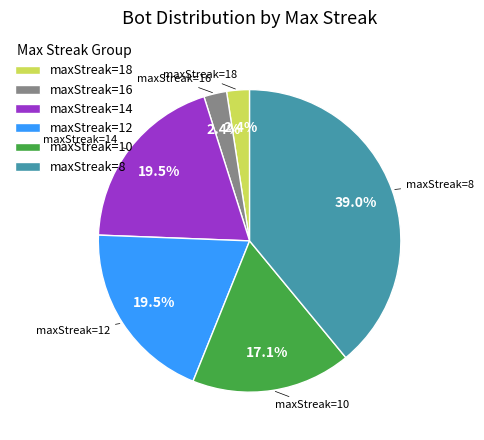

The maxStreak=18 slice represents 2% of the pie. True or false?

True